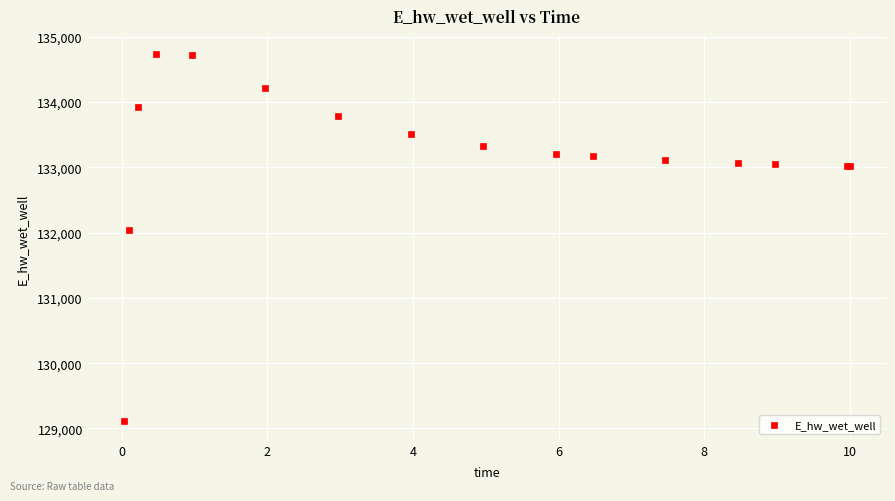

What Y value in the scatter plot is closest to 131918?

132040.8